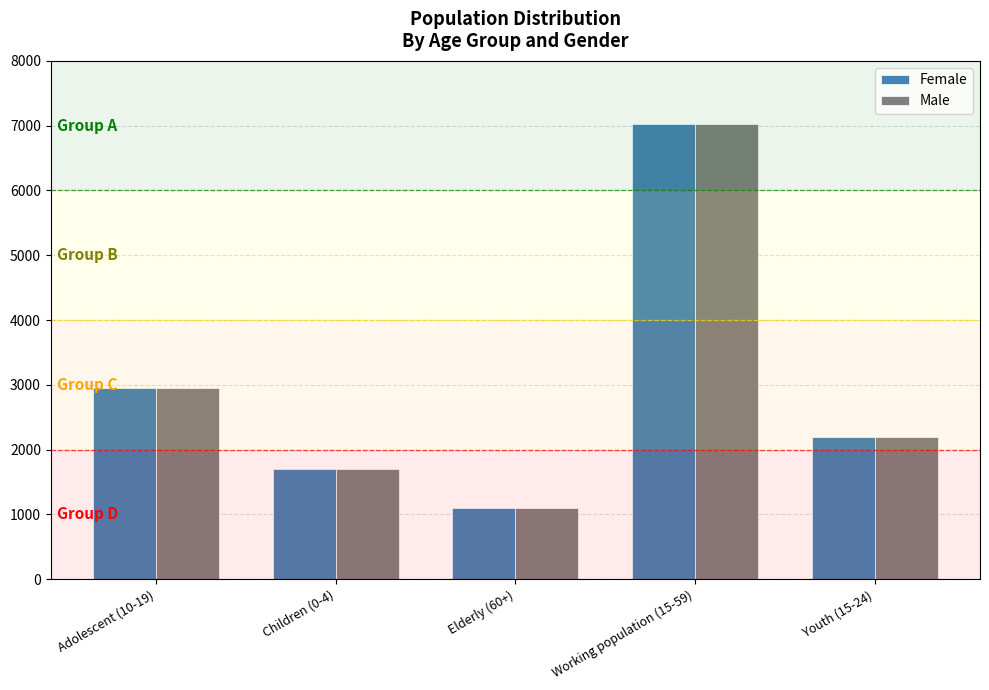

Is the value of Male at Youth (15-24) greater than the value of Female at Working population (15-59)?

No